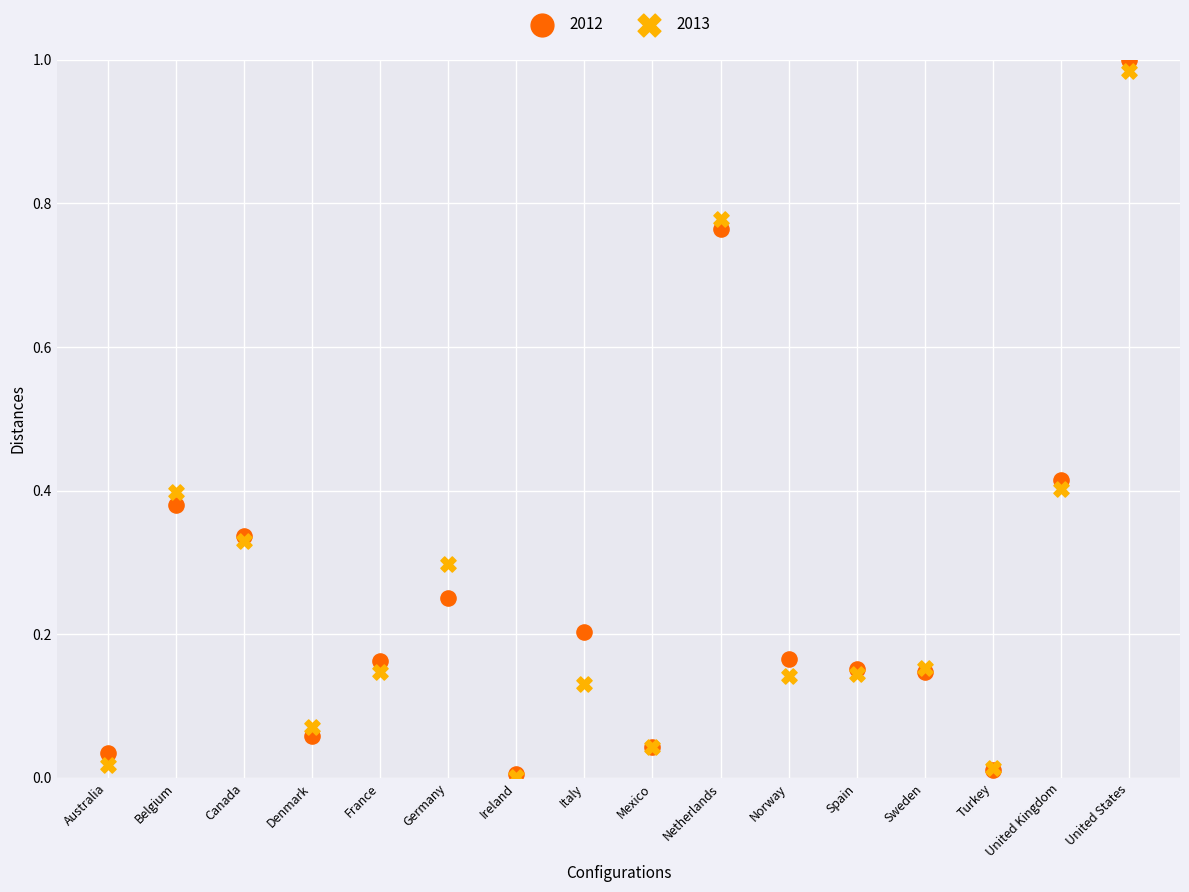

Which series contains the highest Y value?

2012